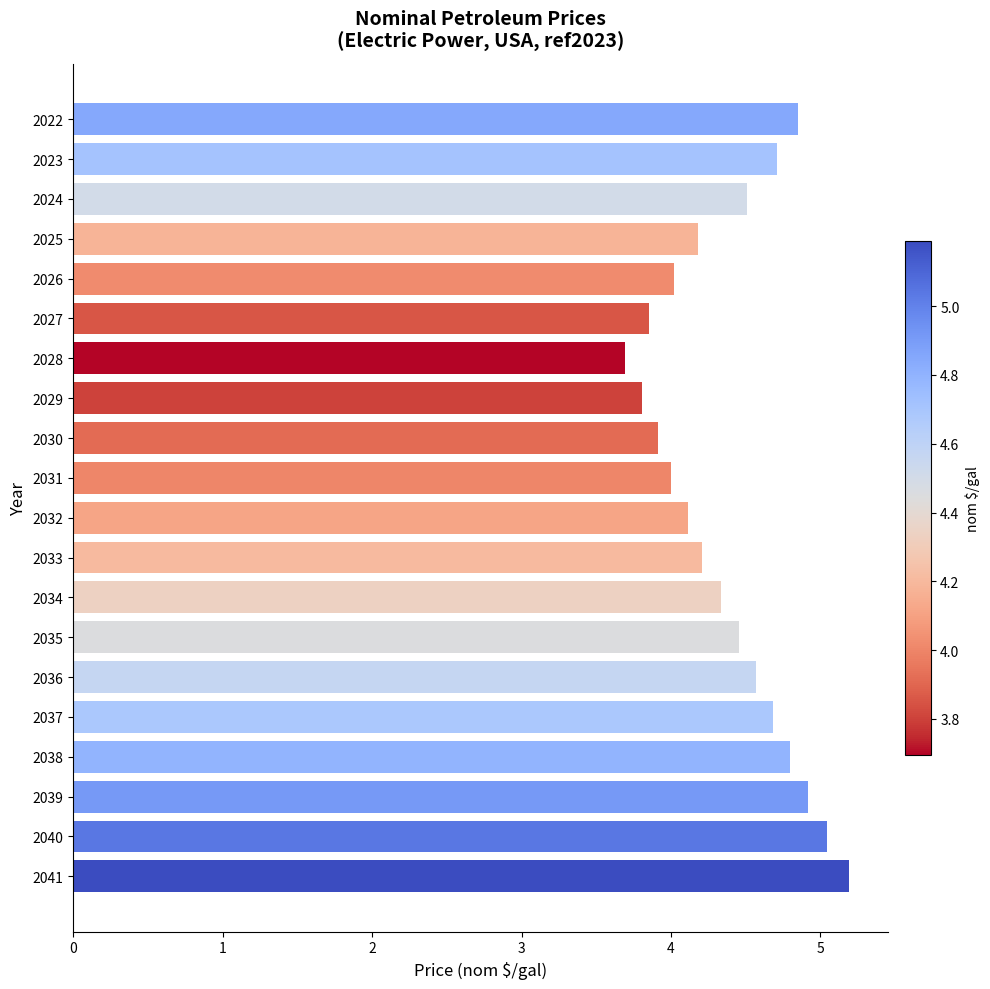

What is the difference between the values at 2024 and 2022?

0.3